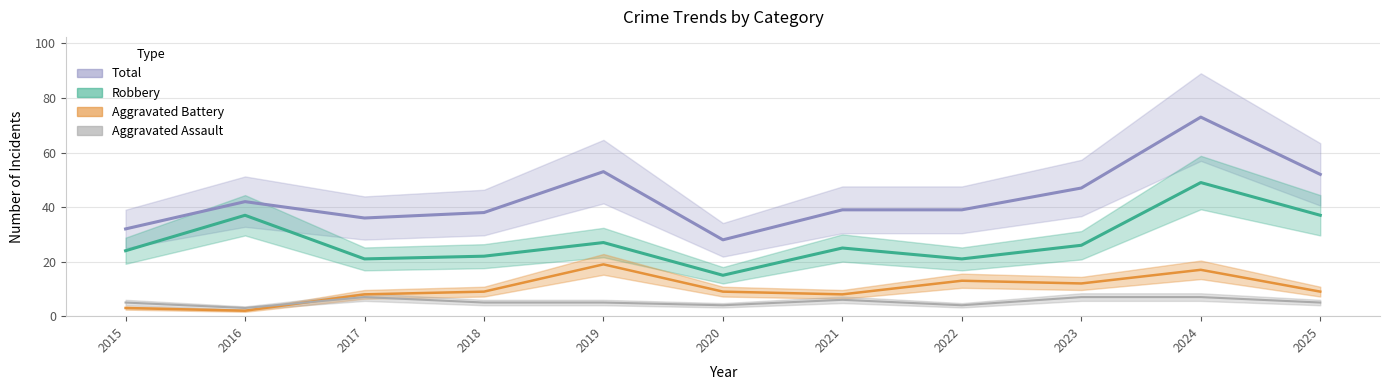

List the labels in order of Total value, largest first.

2024, 2019, 2025, 2023, 2016, 2021, 2022, 2018, 2017, 2015, 2020